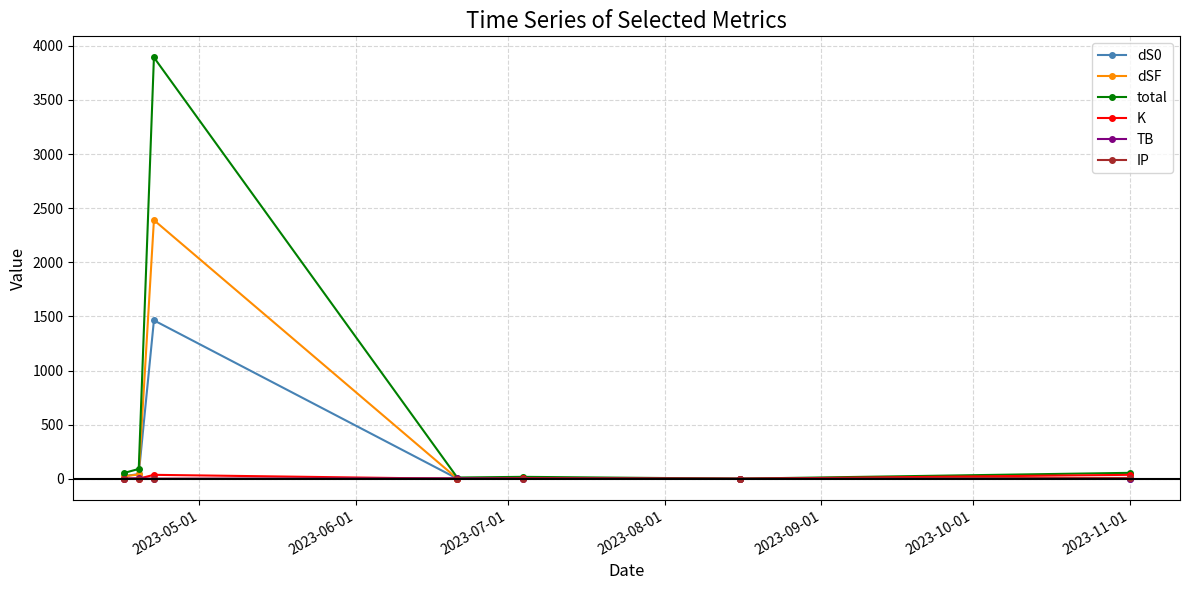

True or false: dSF has more than 2 interior local peaks.

False